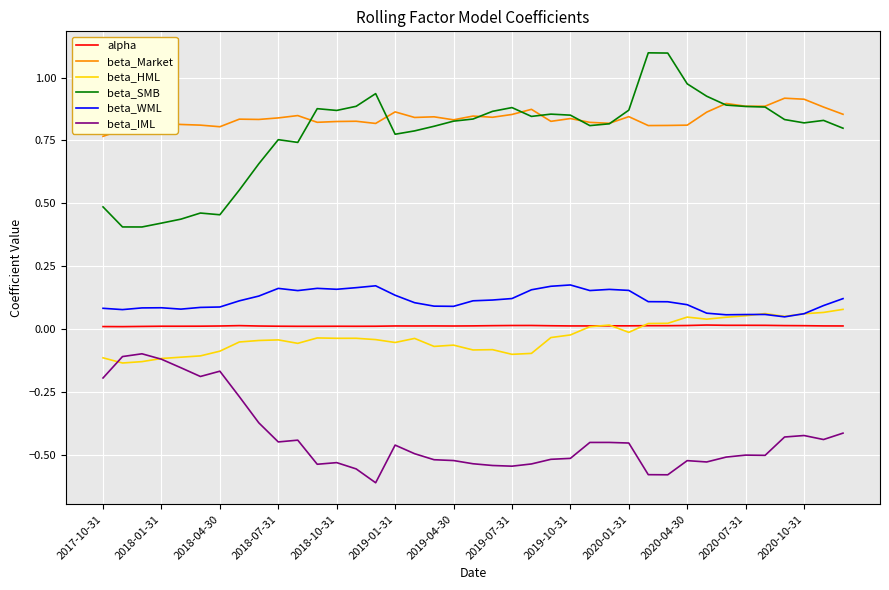

True or false: beta_Market and beta_WML intersect in this chart.

False